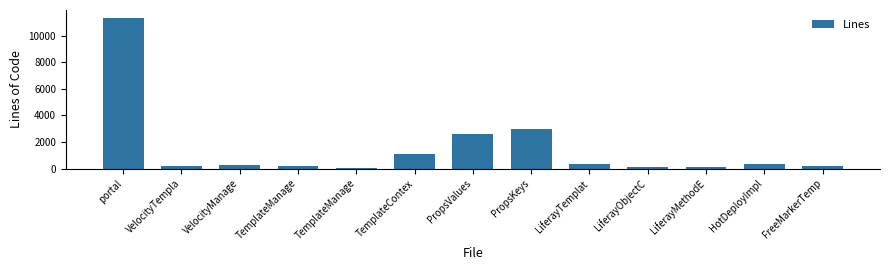

Approximately how many times larger is the value at LiferayTemplat compared to PropsValues?

0.1